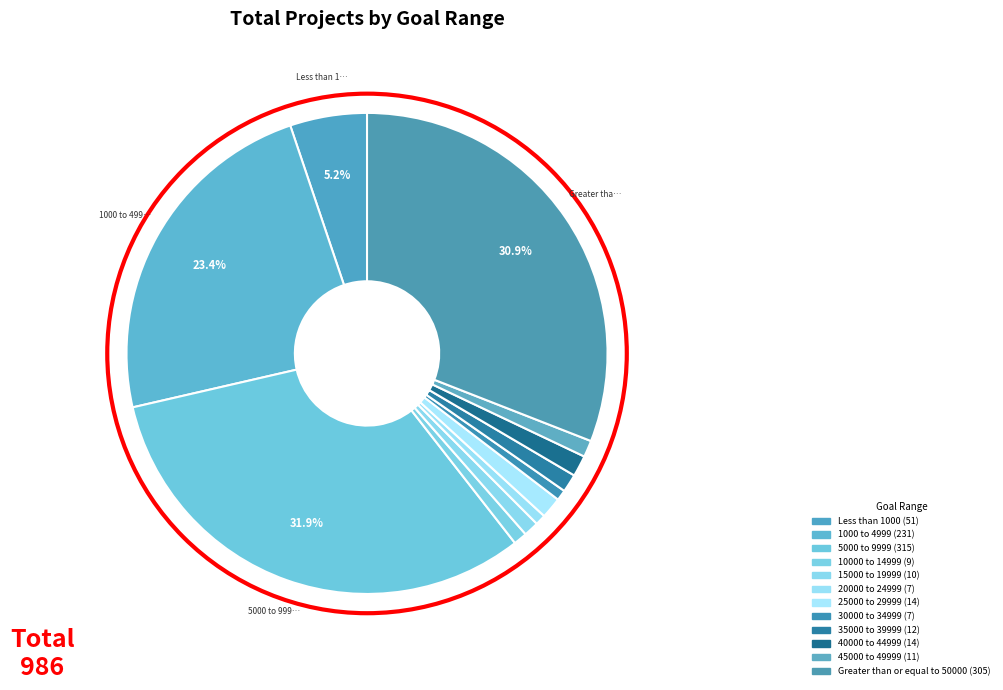

How many slices are in this pie chart?

12